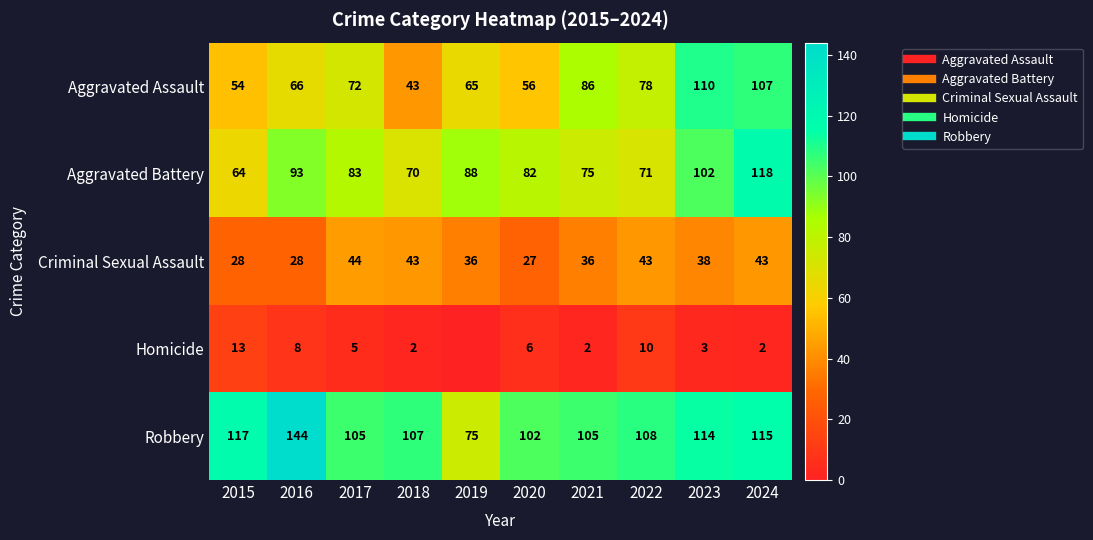

List the series in order of their peak value, lowest first.

Homicide, Criminal Sexual Assault, Aggravated Assault, Aggravated Battery, Robbery